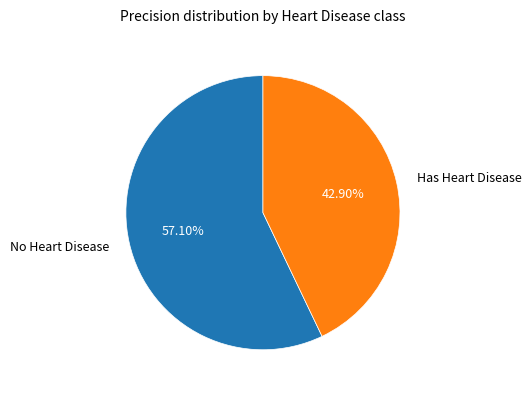

Does Has Heart Disease represent more than half of the total?

No